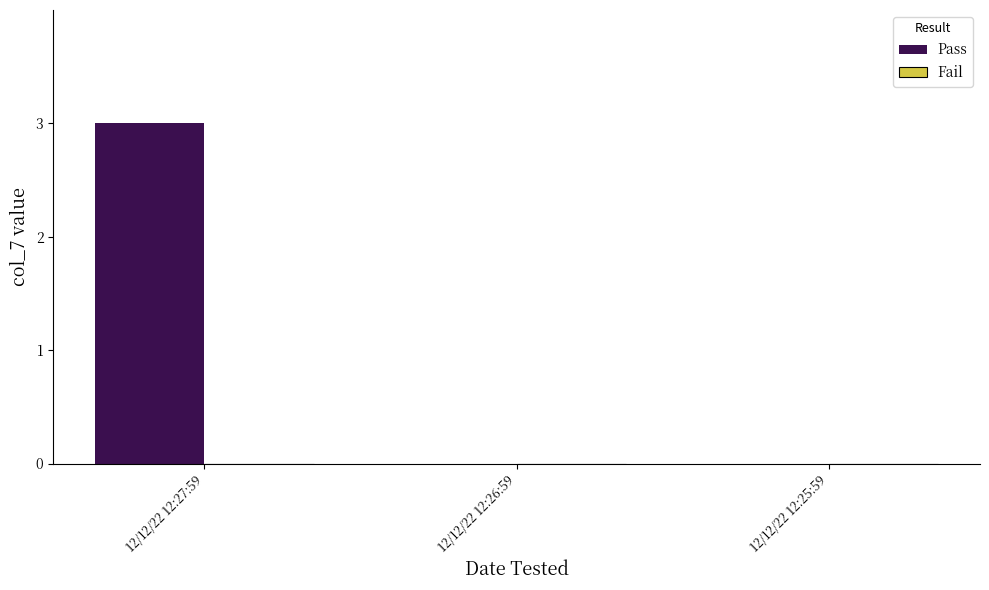

Reading left to right, extract all data points from this chart.

12/12/22 12:27:59=3	12/12/22 12:26:59=0	12/12/22 12:25:59=0